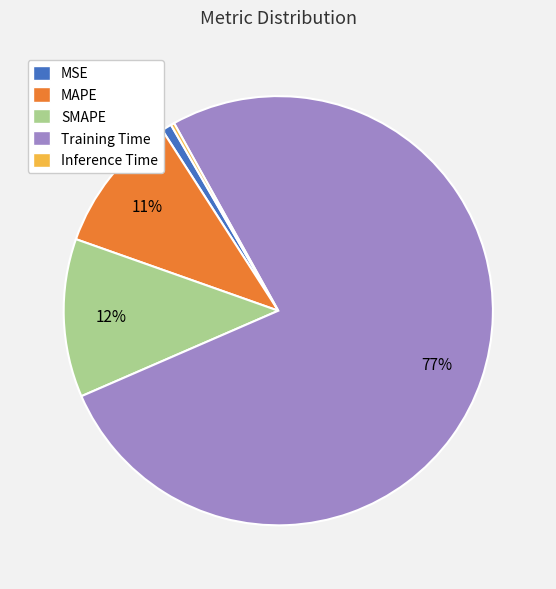

Which has a higher value, Training Time or MSE?

Training Time